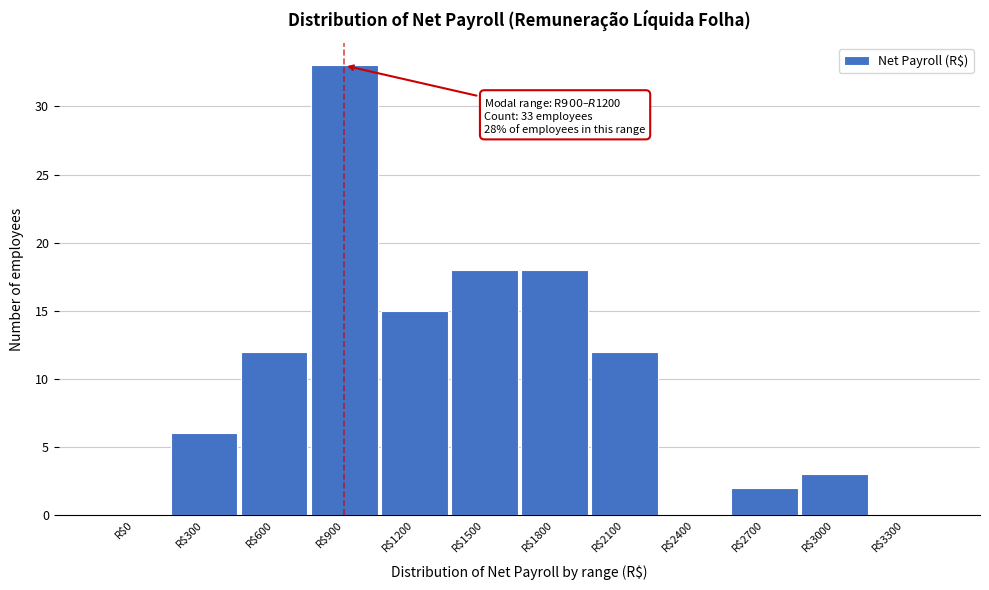

The value at R$300 is 6. True or false?

True